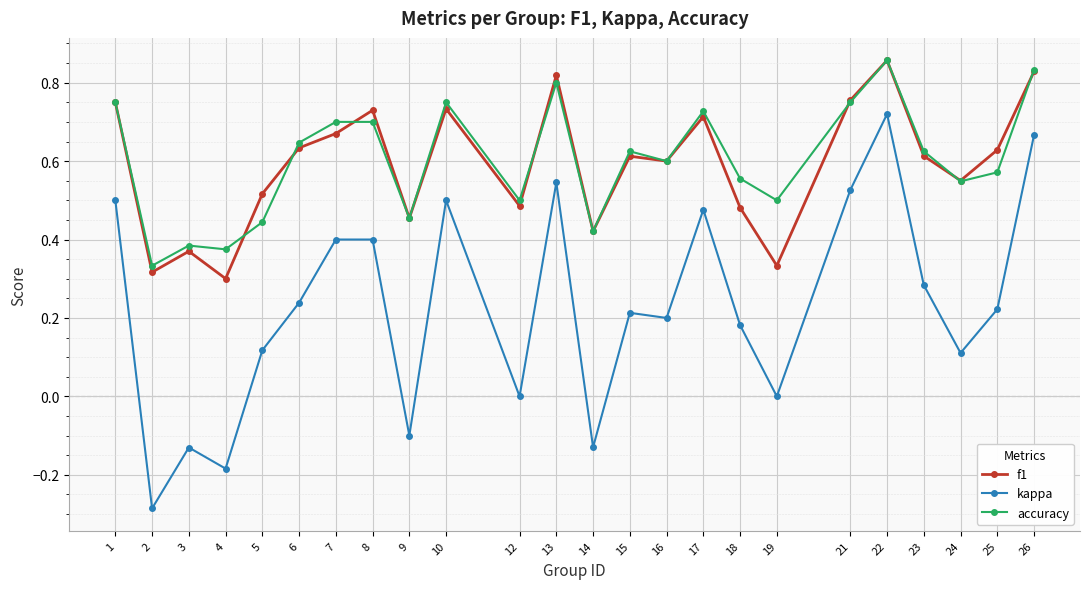

True or false: f1 has more than 0 points higher than both neighbors.

True